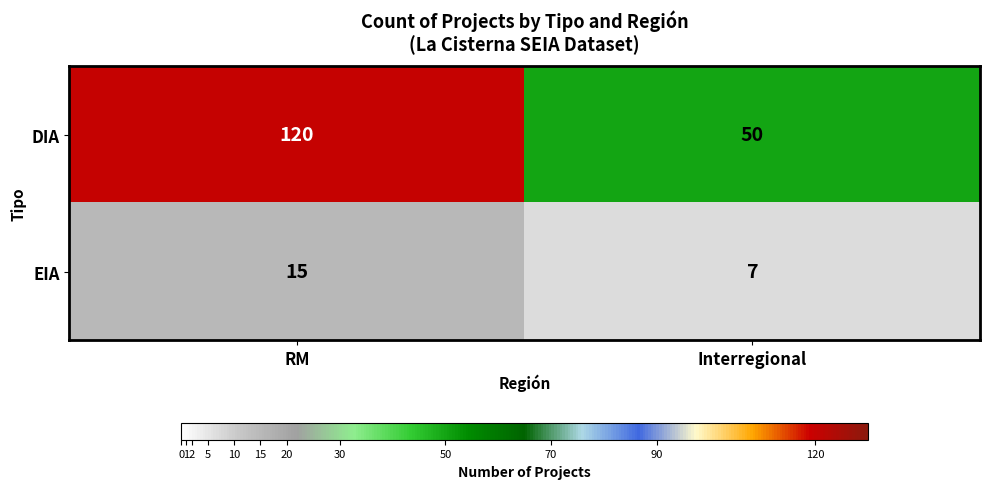

What is the total value across all series at Interregional?

57